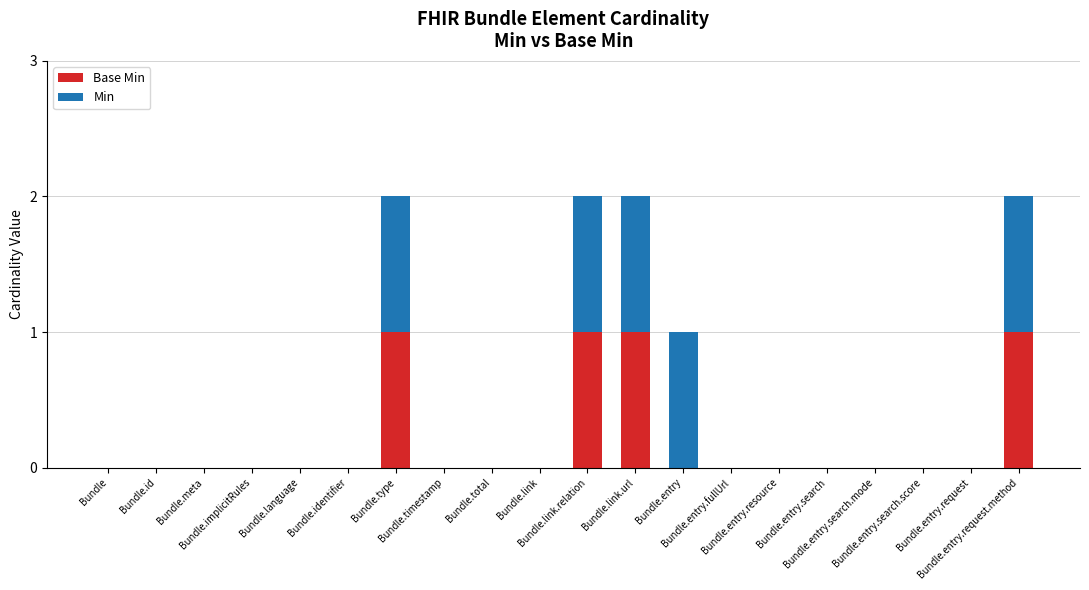

Count the number of categories in the chart.

20